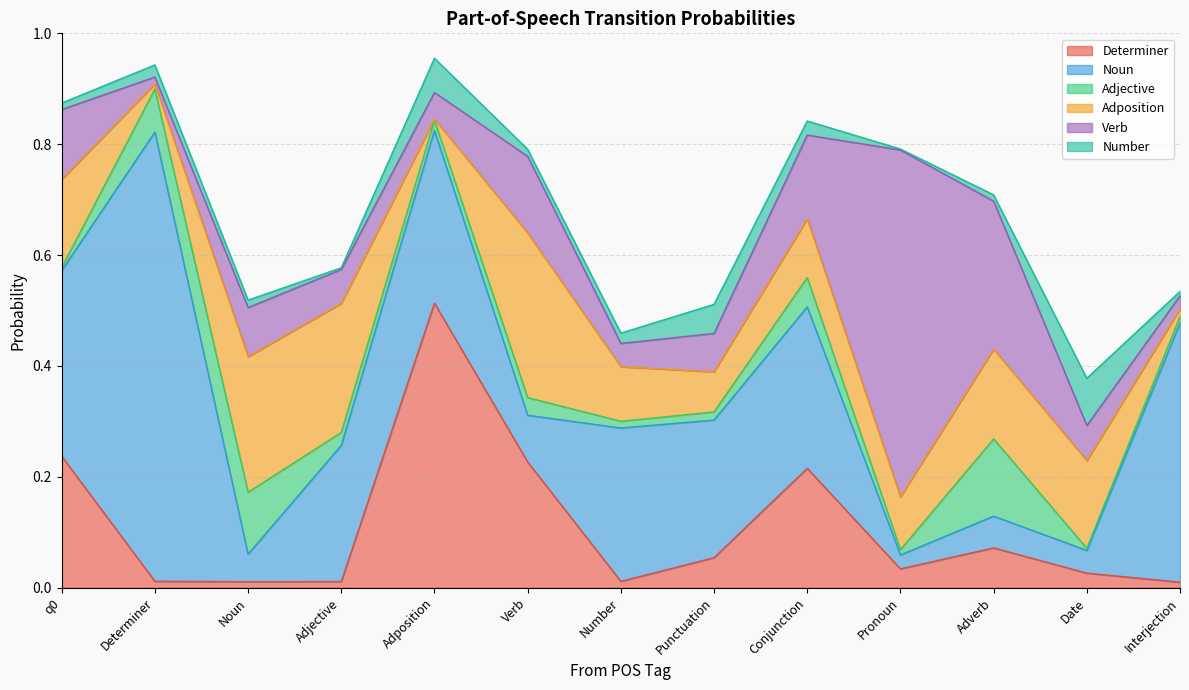

What is the label of the 5th point from the left?

Adposition